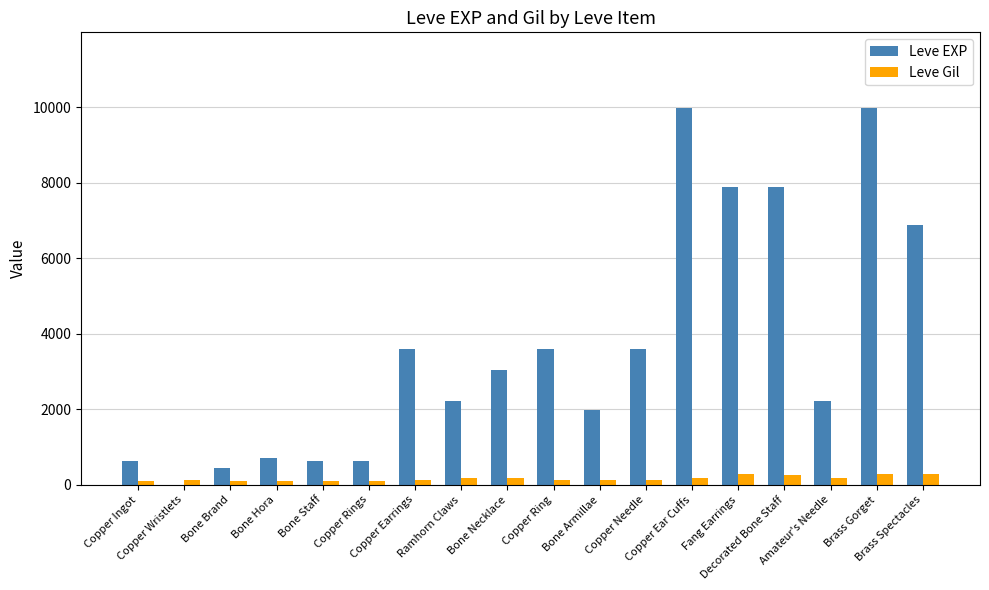

The value of Leve EXP at Copper Rings is 630. True or false?

True